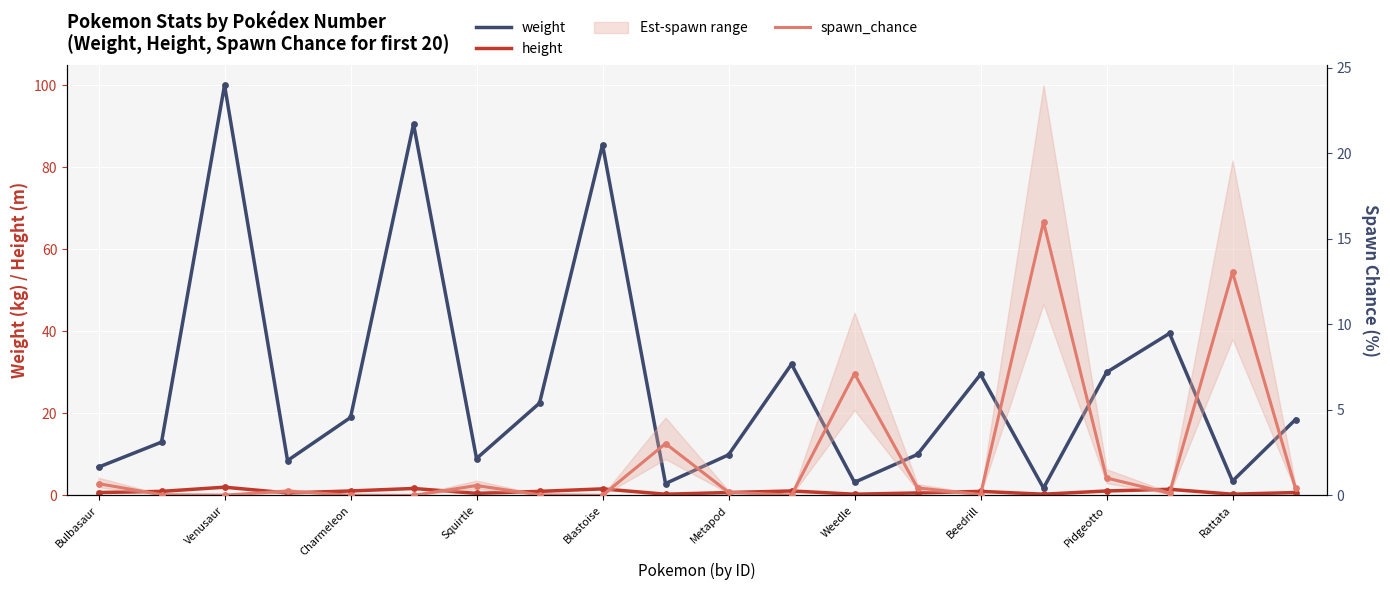

Is the value of weight at 14 greater than the value of spawn_chance at Venusaur?

Yes